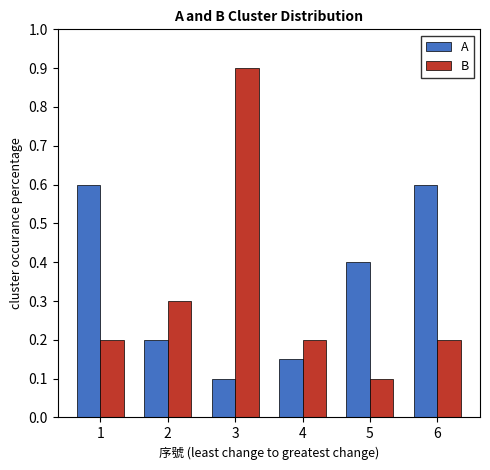

Rank the series by their average value, from highest to lowest.

A, B